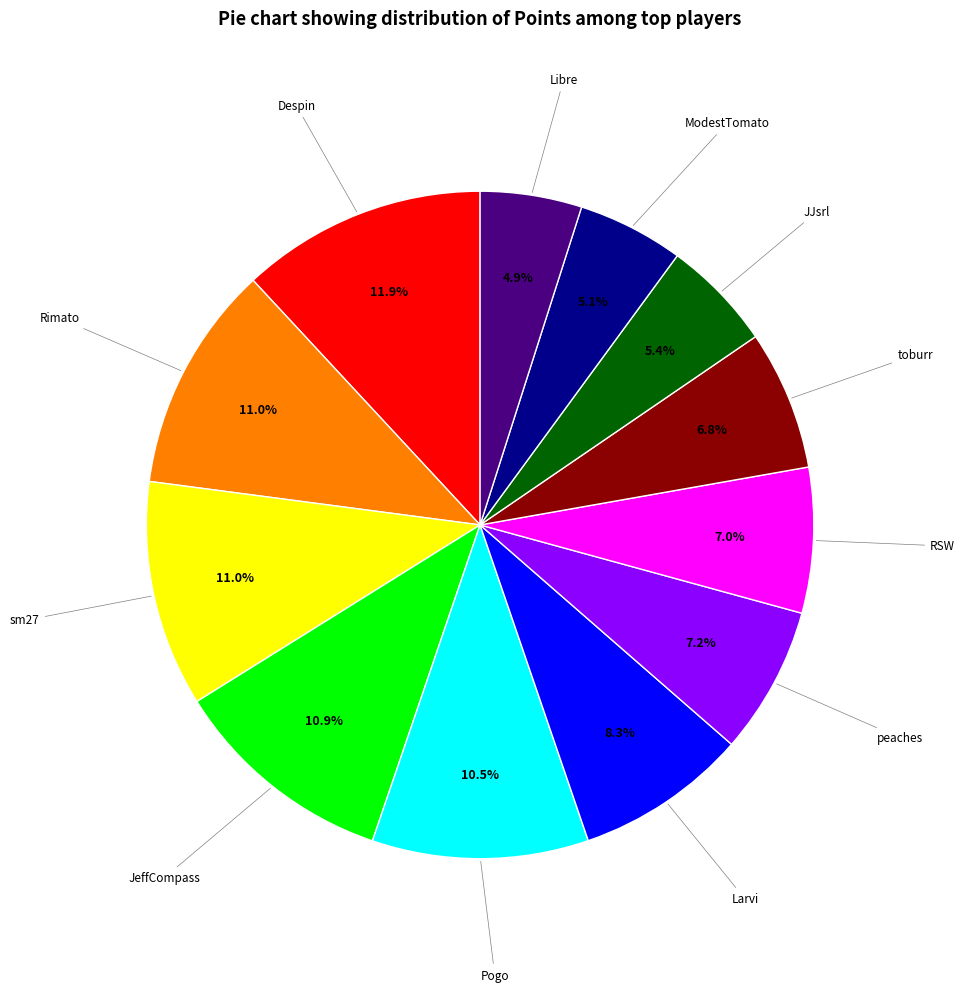

Is there a majority slice in this chart?

No